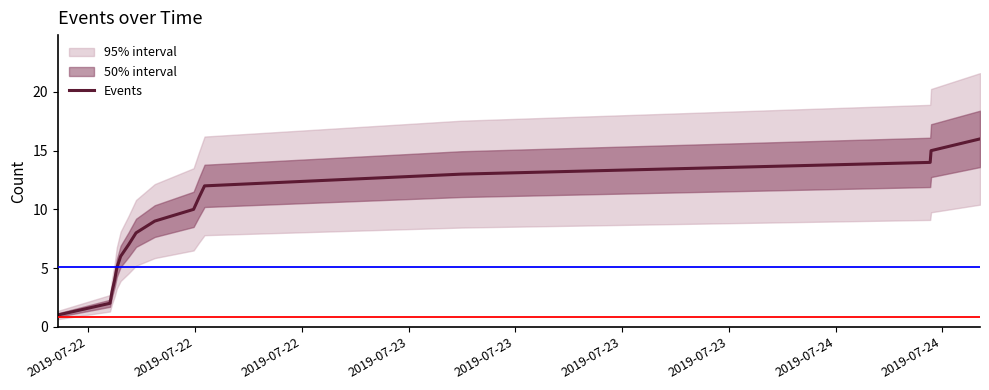

True or false: there are more than 1 points higher than both neighbors.

False